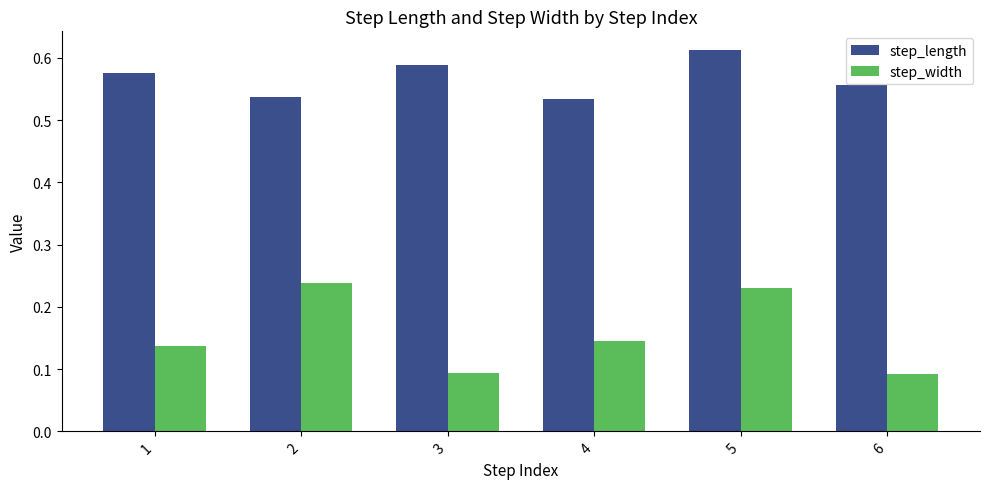

Between 1 and 2, which series saw the biggest shift?

step_width